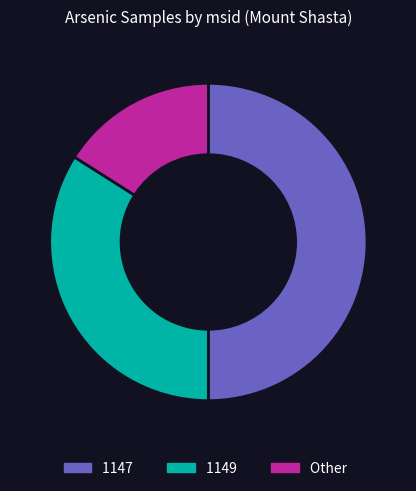

What is the ratio of the value at 1149 to the value at 1147?

0.7